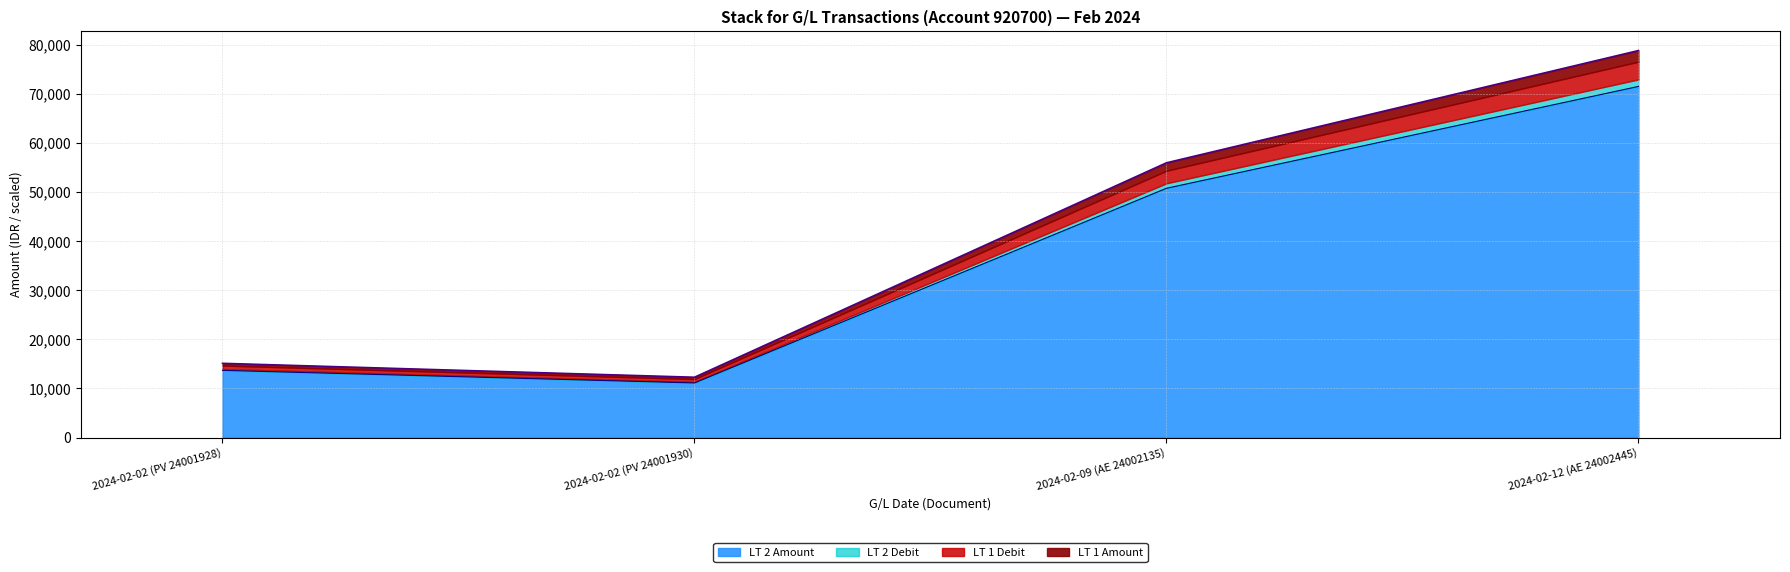

List the labels in order of LT 2 Amount value, largest first.

2024-02-12 (AE 24002445), 2024-02-09 (AE 24002135), 2024-02-02 (PV 24001928), 2024-02-02 (PV 24001930)